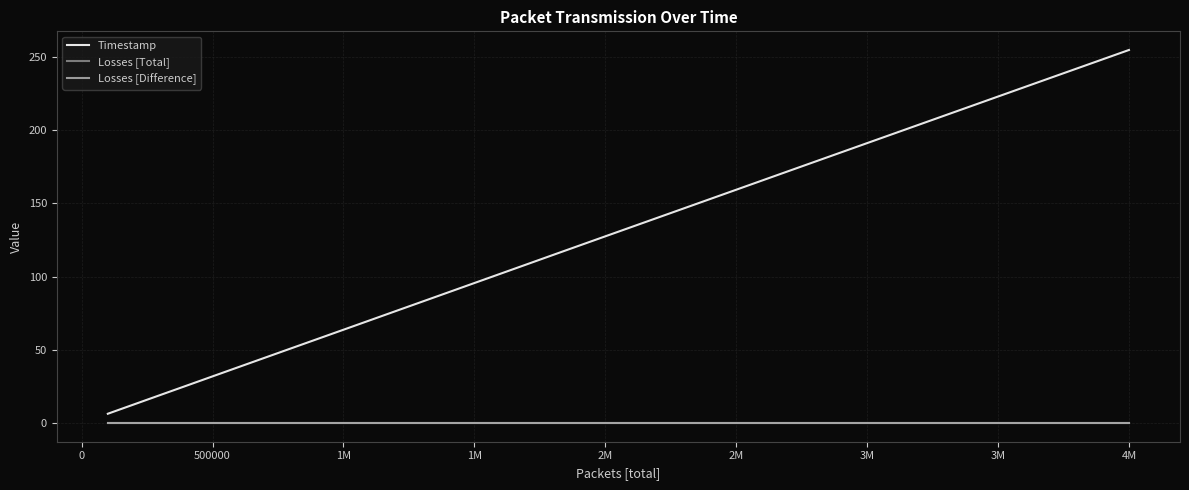

Does the chart display data point markers on the line(s)?

No